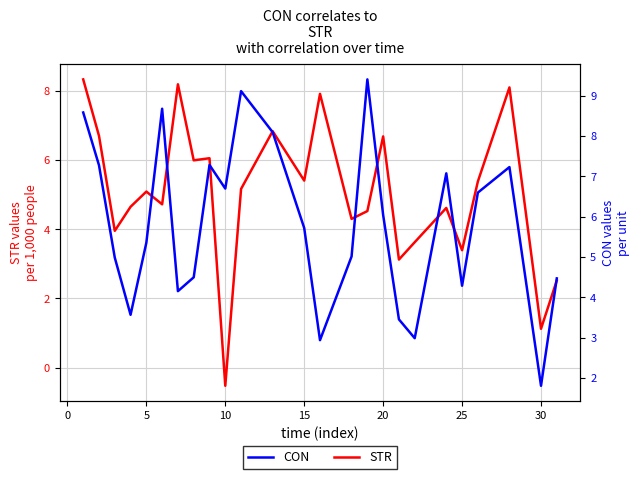

How many positive values does the STR series have?

24